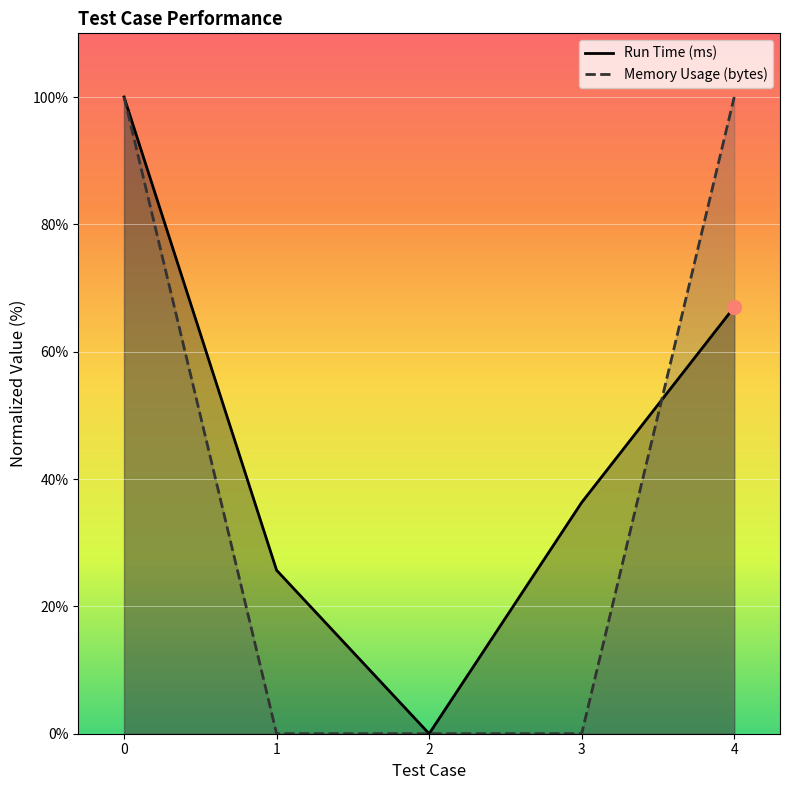

Rank the categories by Memory Usage (bytes) value from highest to lowest.

0, 4, 1, 2, 3